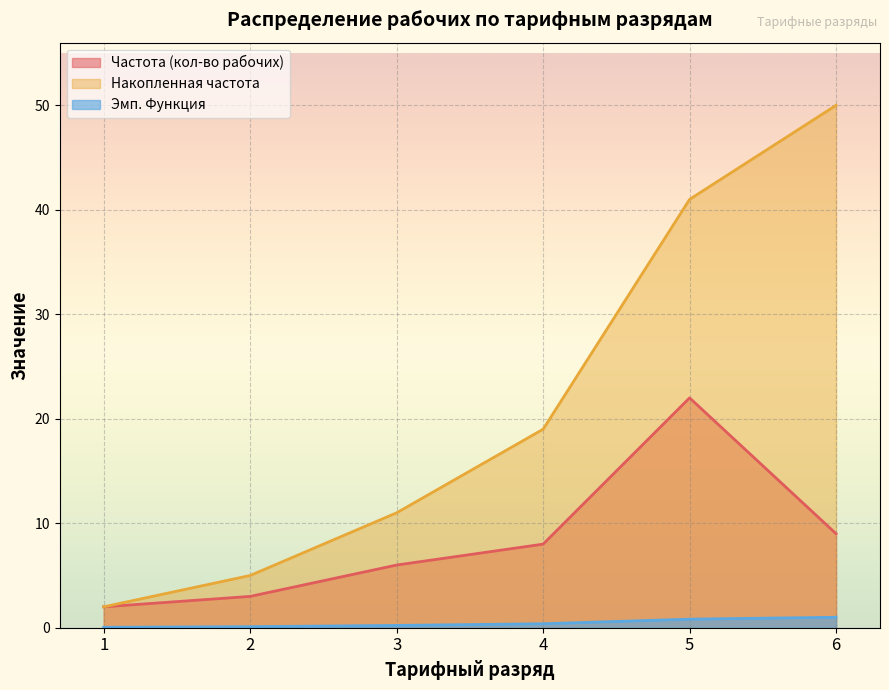

Does the chart display data point markers on the line(s)?

No